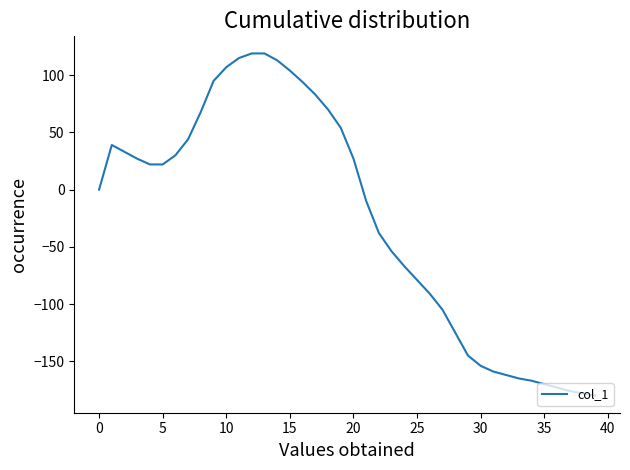

What is the smallest value displayed?

-180